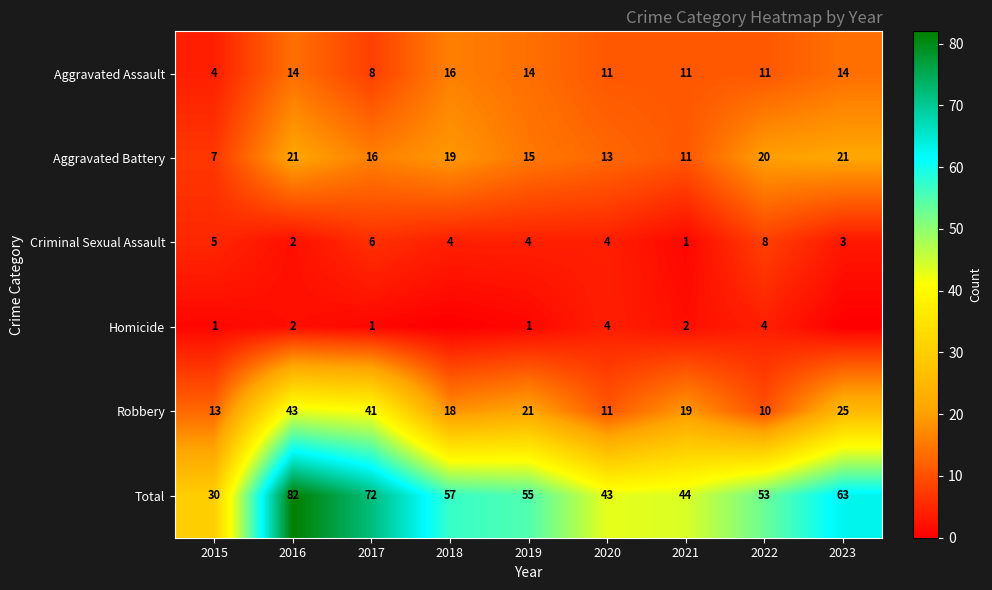

What is the average value of the Aggravated Assault series?

11